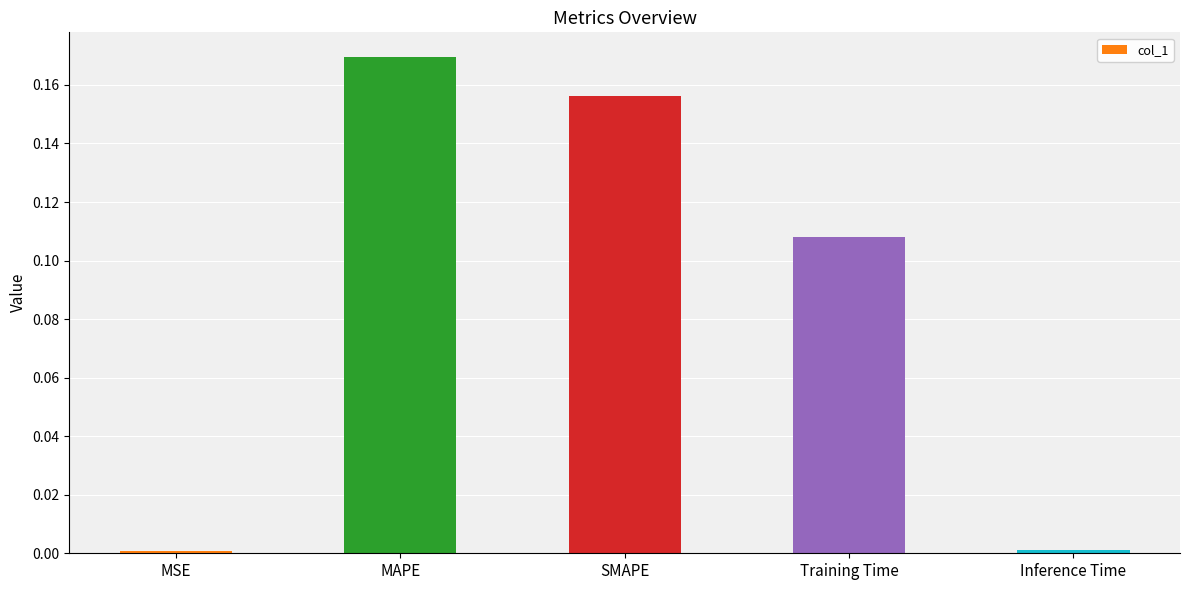

Which label corresponds to the largest value in the chart?

MAPE